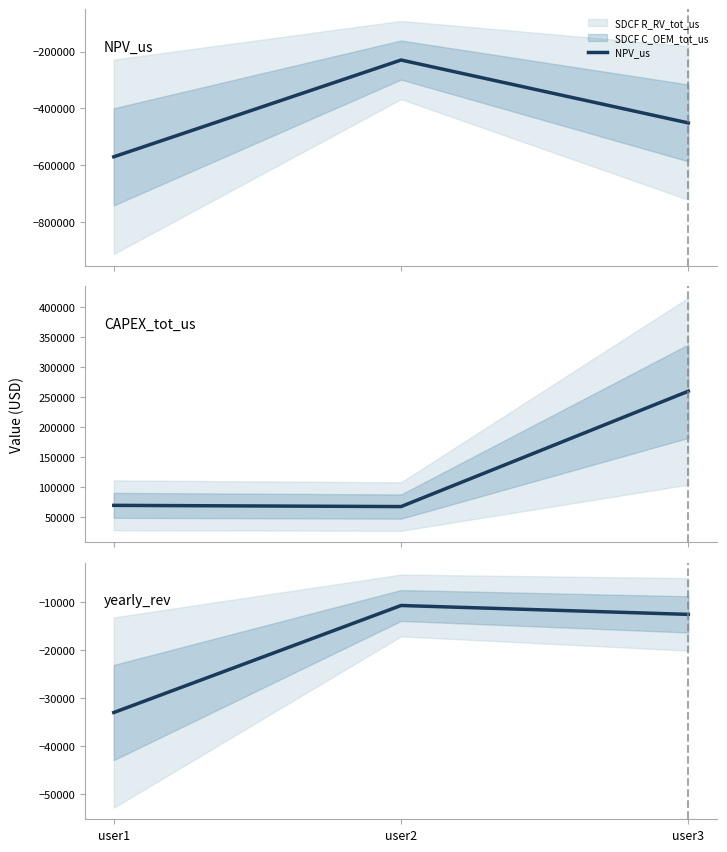

What is the sum of all yearly_rev values?

-56271.1